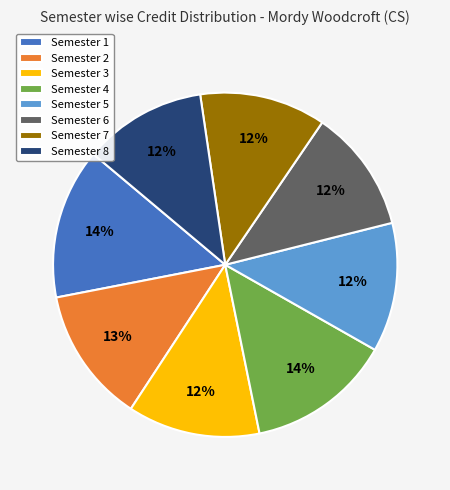

Do Semester 1 and Semester 6 together represent more than half of the pie?

No